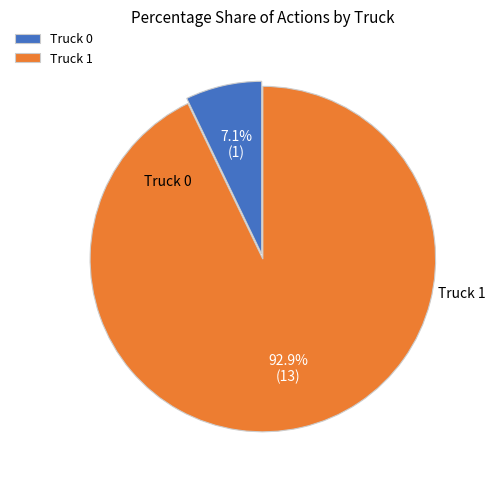

Is it true that Truck 0 is 1% of the pie?

False